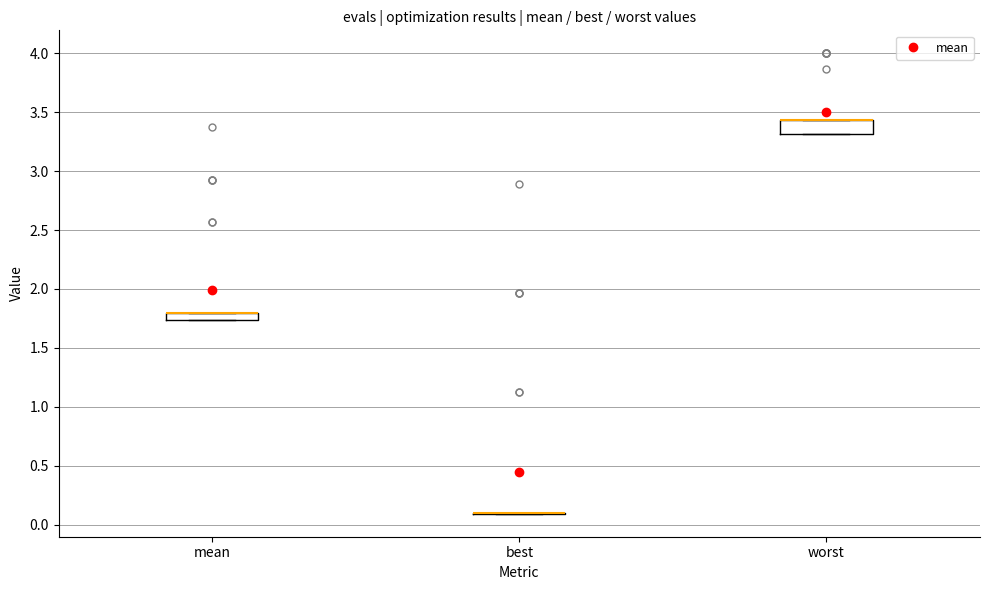

Where is the lower edge of the box for worst on the y-axis? The values are not printed on the chart, so give them approximately, as read against the axis.

3.30